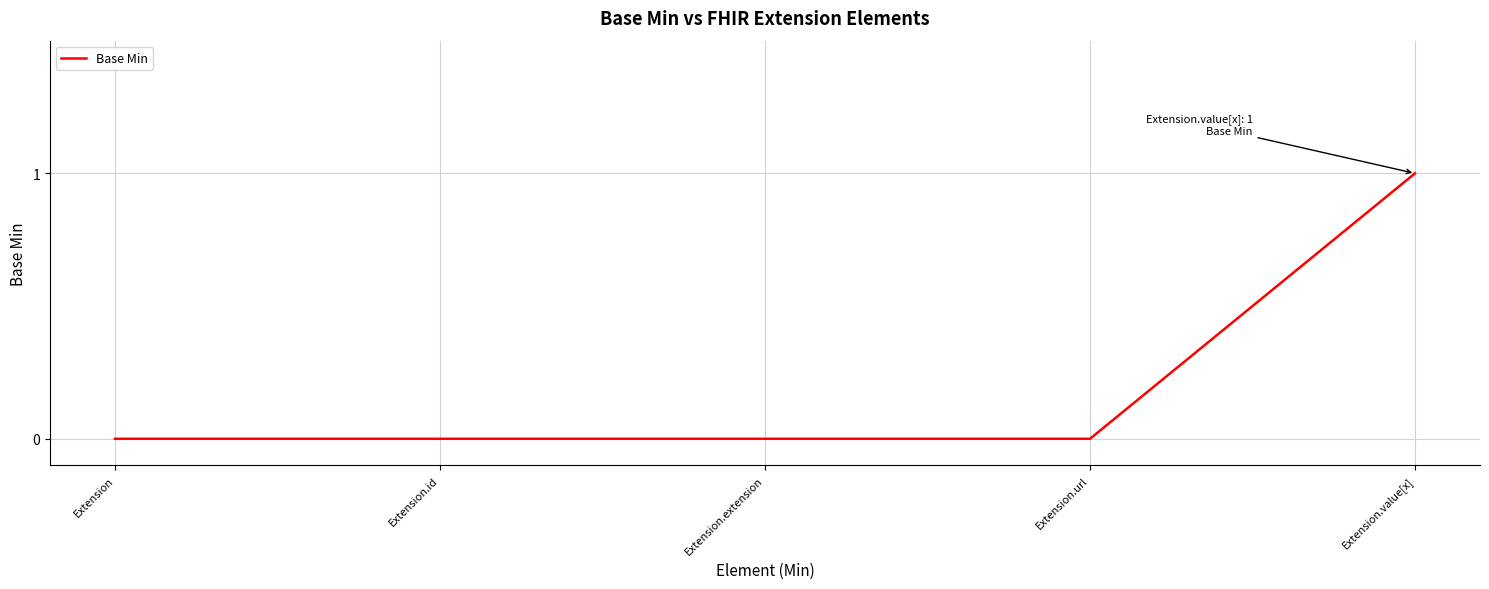

What is the sum of the values at Extension and Extension.value[x]?

1